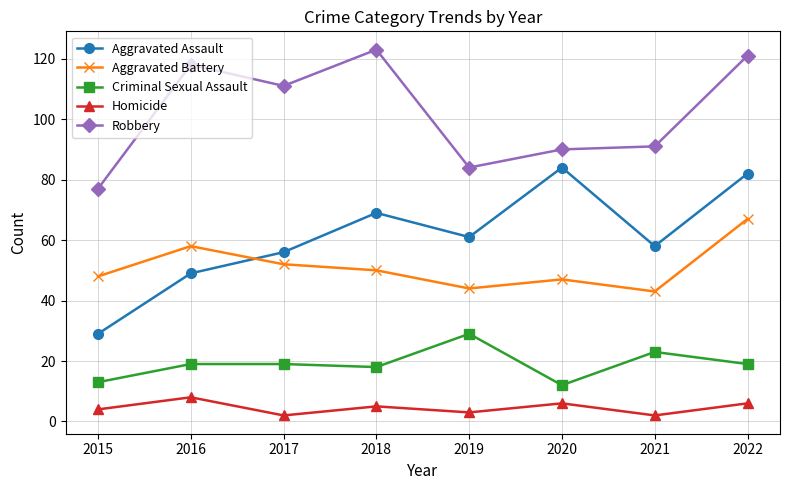

What is the value of the Aggravated Battery point at the 4th from the left?

50